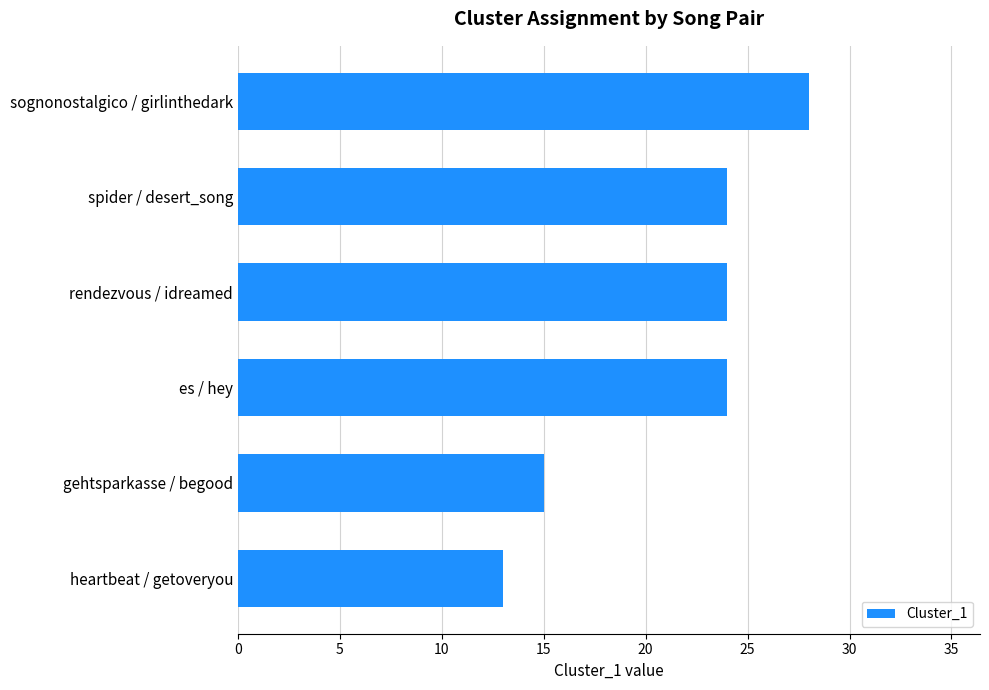

True or false: the data shows 10 at gehtsparkasse / begood.

False